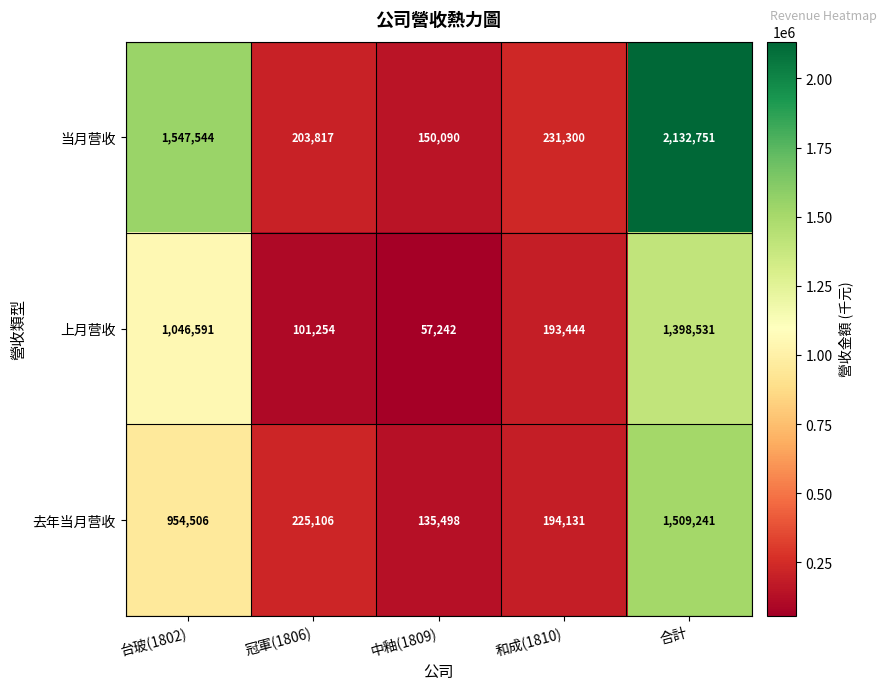

Reading right to left, what are all the values shown in this chart?

当月营收: 2132751	231300	150090	203817	1547544
上月营收: 1398531	193444	57242	101254	1046591
去年当月营收: 1509241	194131	135498	225106	954506